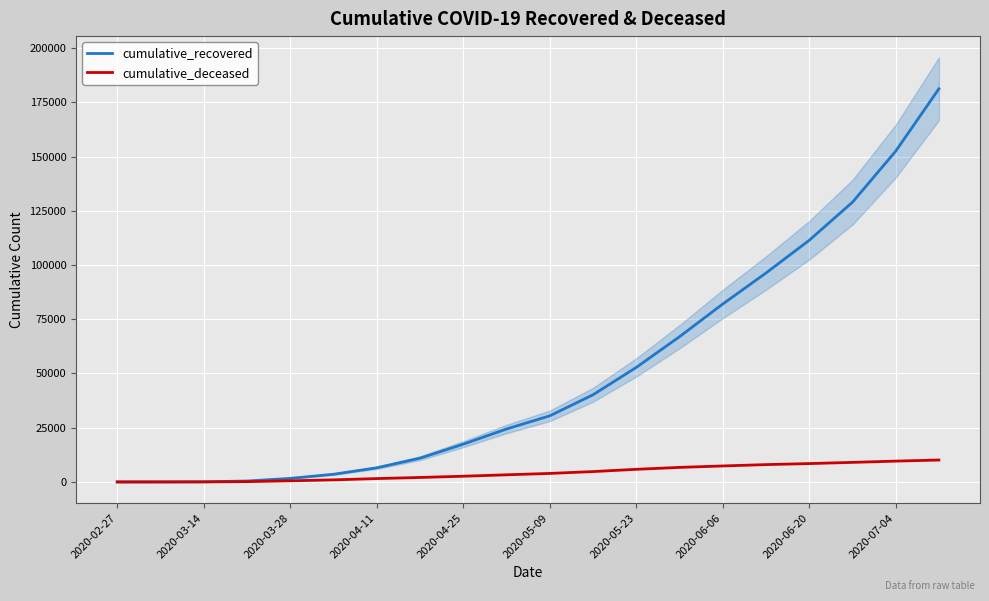

The value of cumulative_deceased at 2020-02-27 is 0. True or false?

True